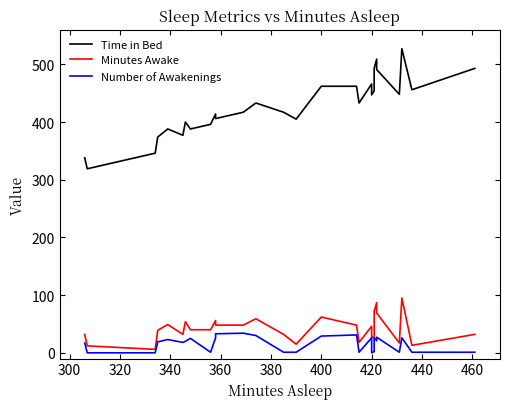

What is the greatest value displayed?

527